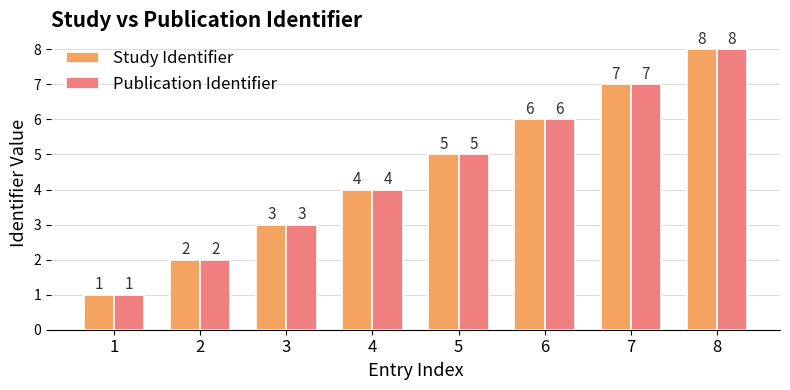

Count the Study Identifier values in the range 3 to 7.

5